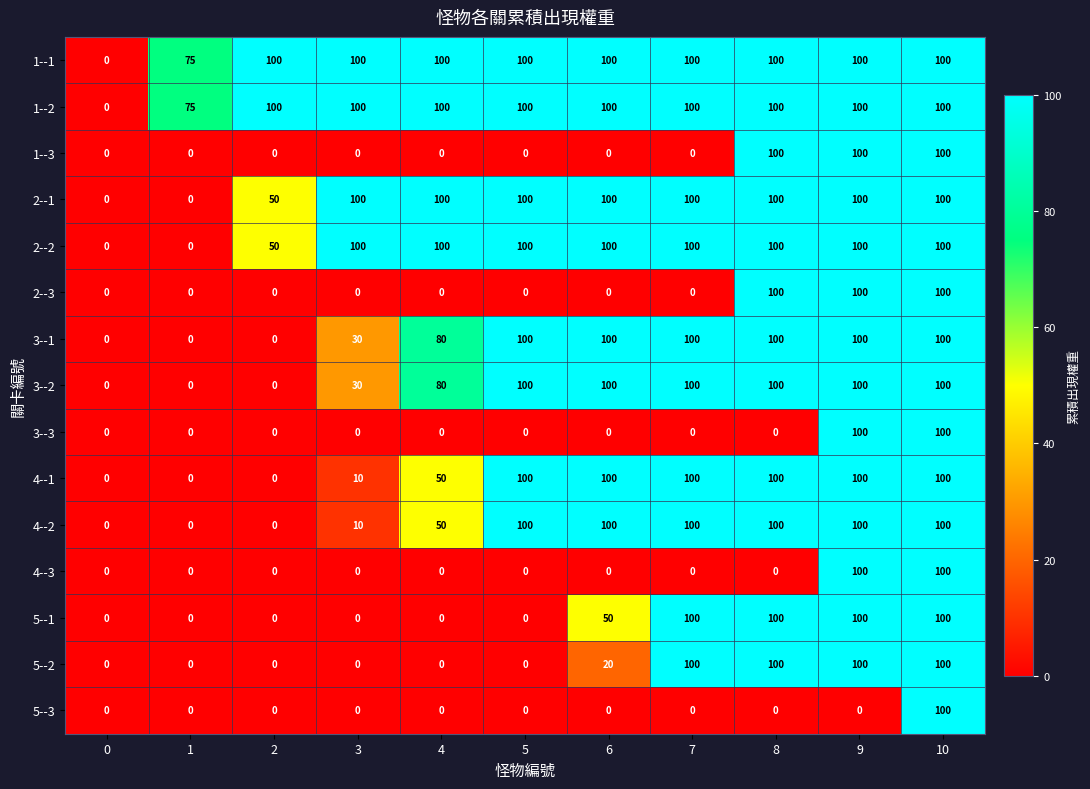

True or false: 3--2 has a value of 100 at 8.

True